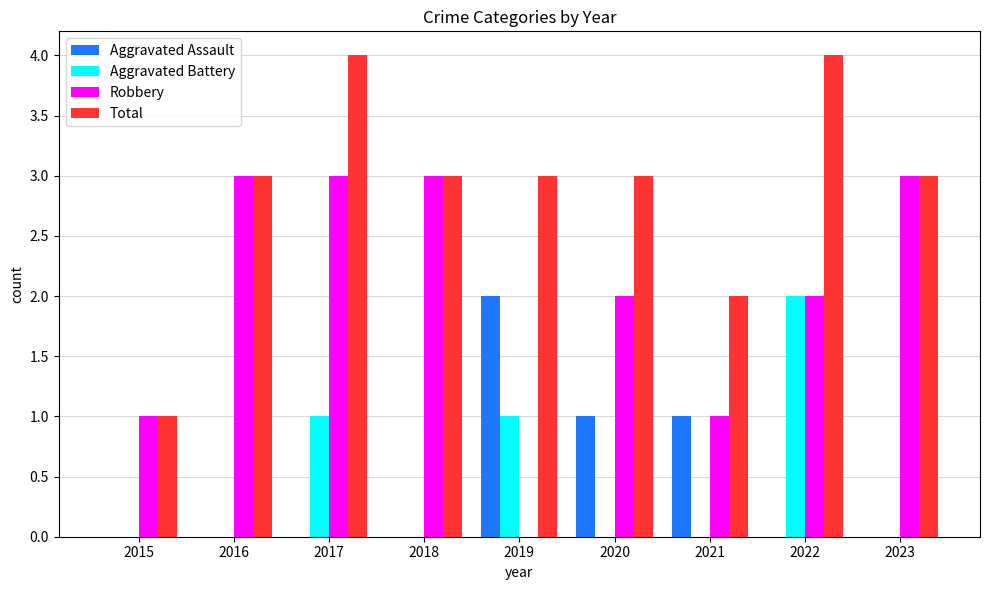

What is the maximum value shown in the chart?

4